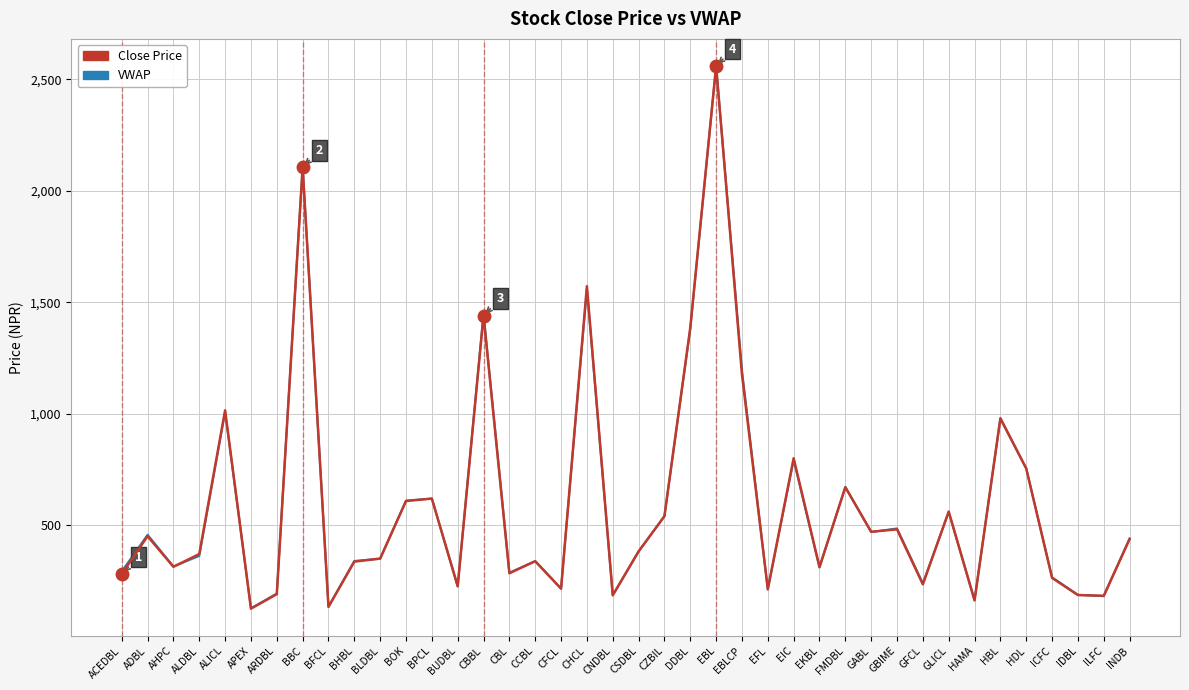

What position from the left is GBIME?

31